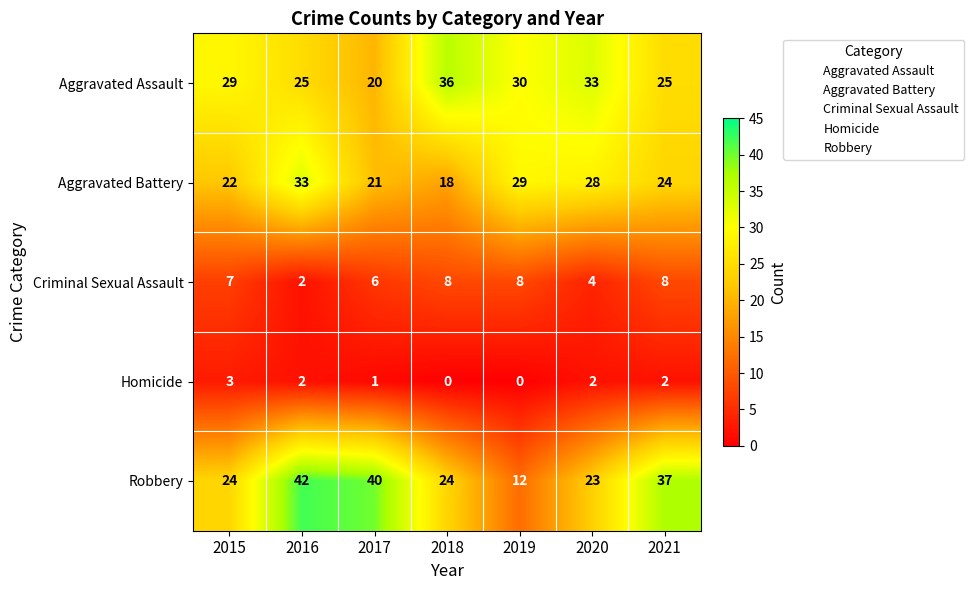

At which label does Homicide first exceed 2?

2015